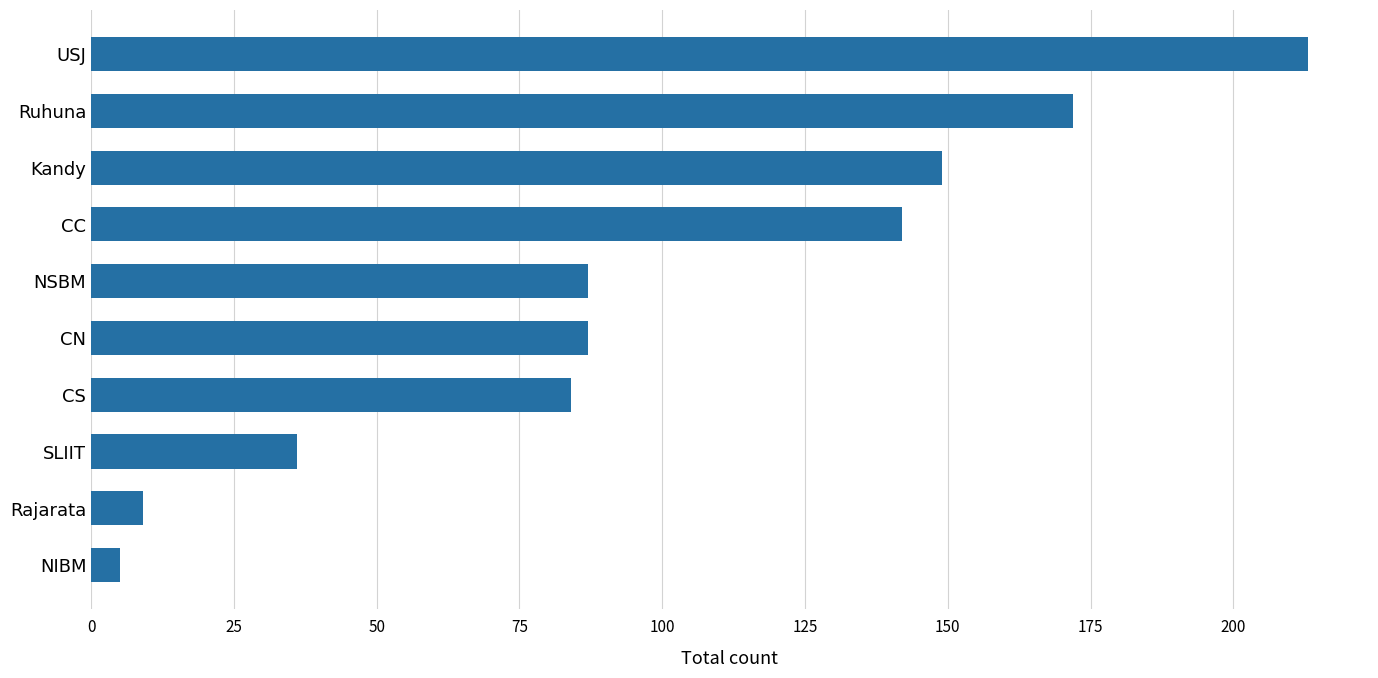

What is the difference between the maximum and minimum values?

208